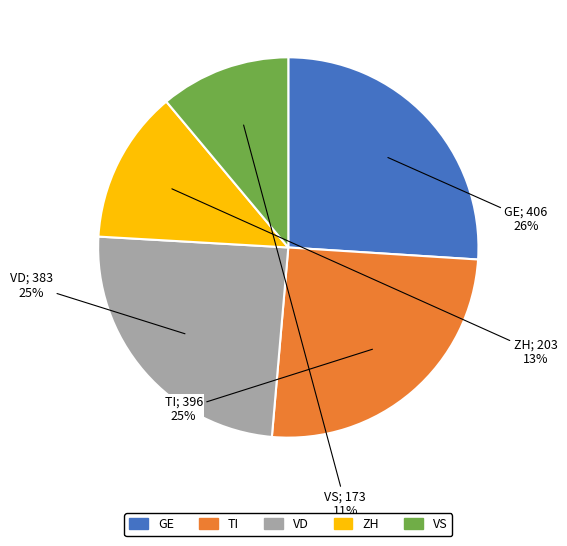

How many slices are in this pie chart?

5